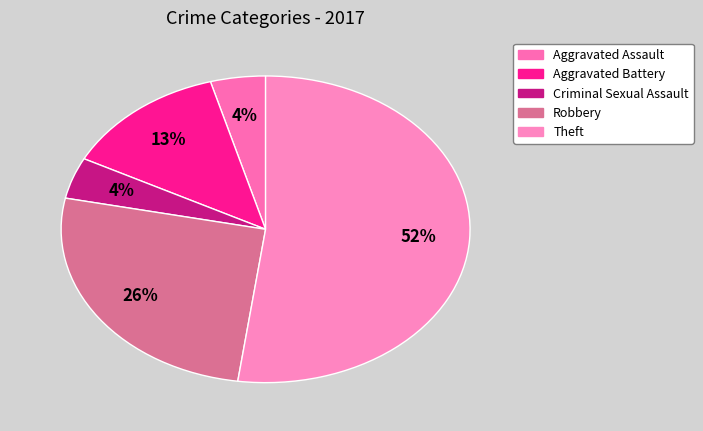

To the nearest percent, what is the combined percentage of Aggravated Battery and Theft?

65%